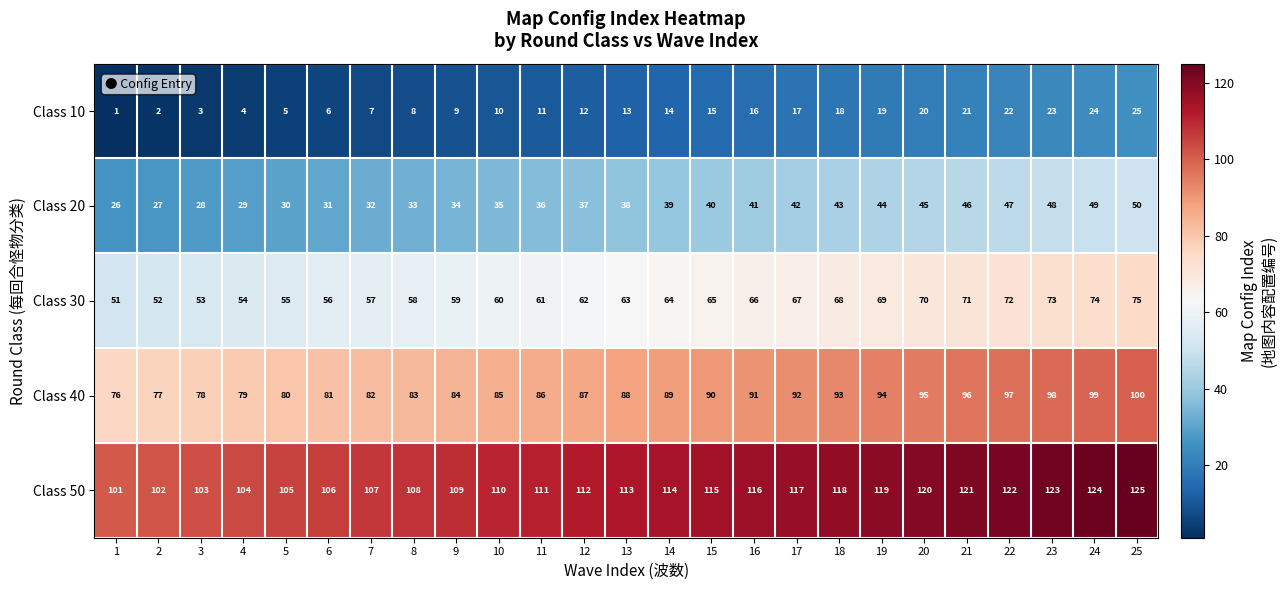

List the series in order of their overall mean, highest first.

Class 50, Class 40, Class 30, Class 20, Class 10